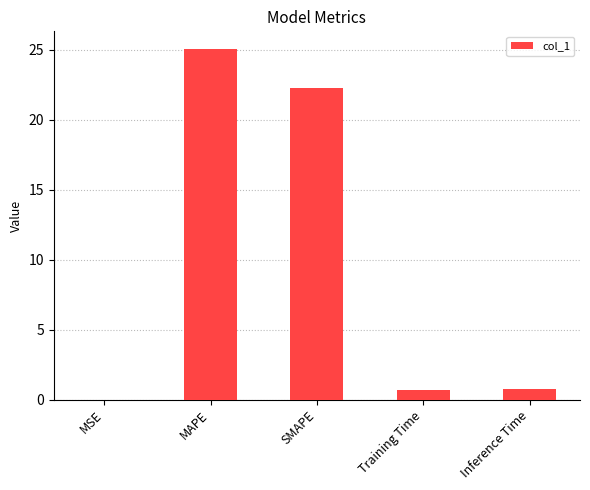

What is the sum of all values?

48.7